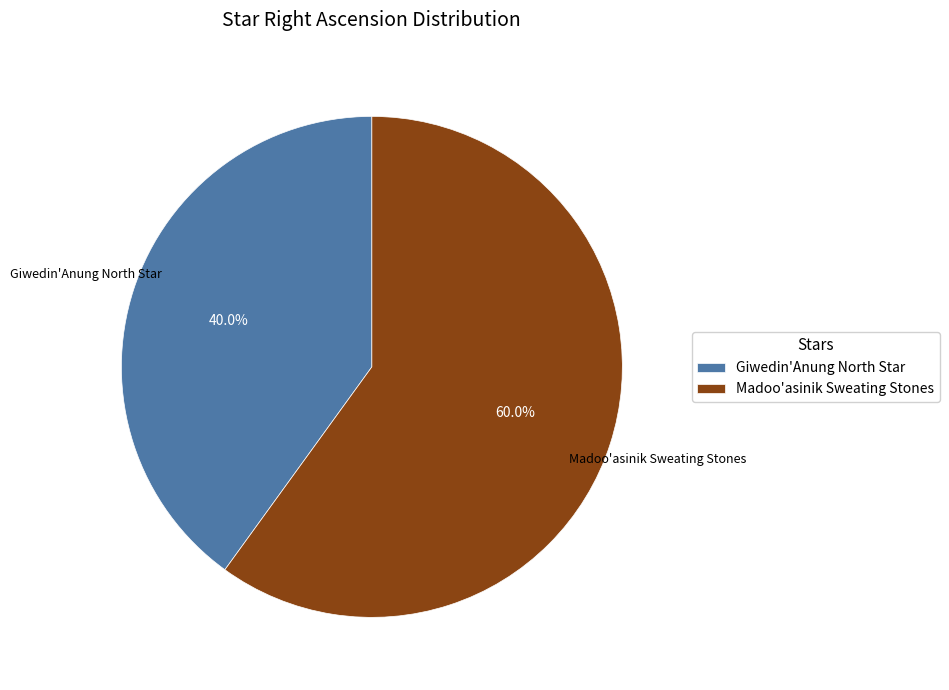

Rank the categories by value from highest to lowest.

Madoo'asinik Sweating Stones, Giwedin'Anung North Star